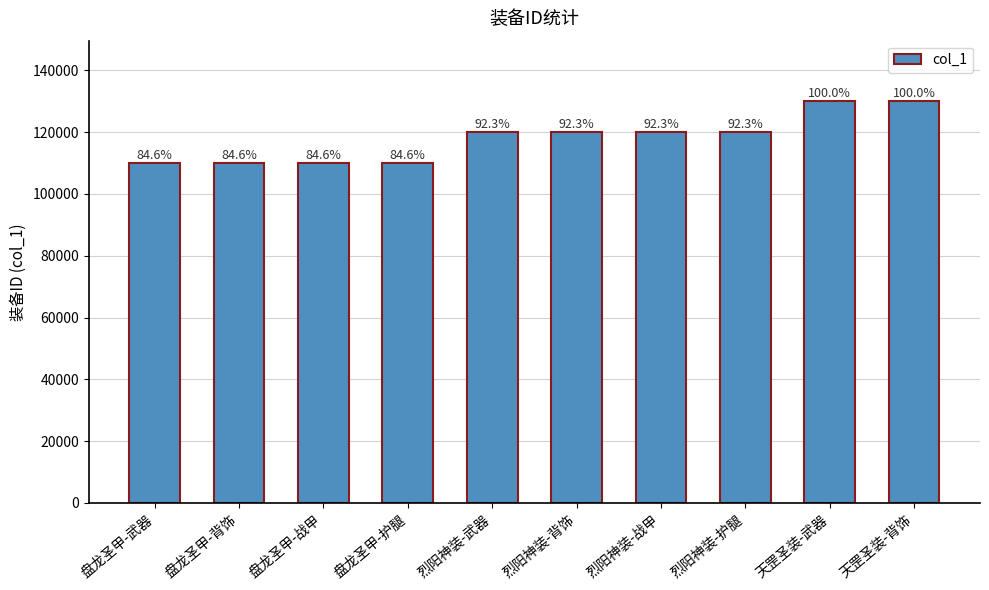

How many bars are there in total?

10